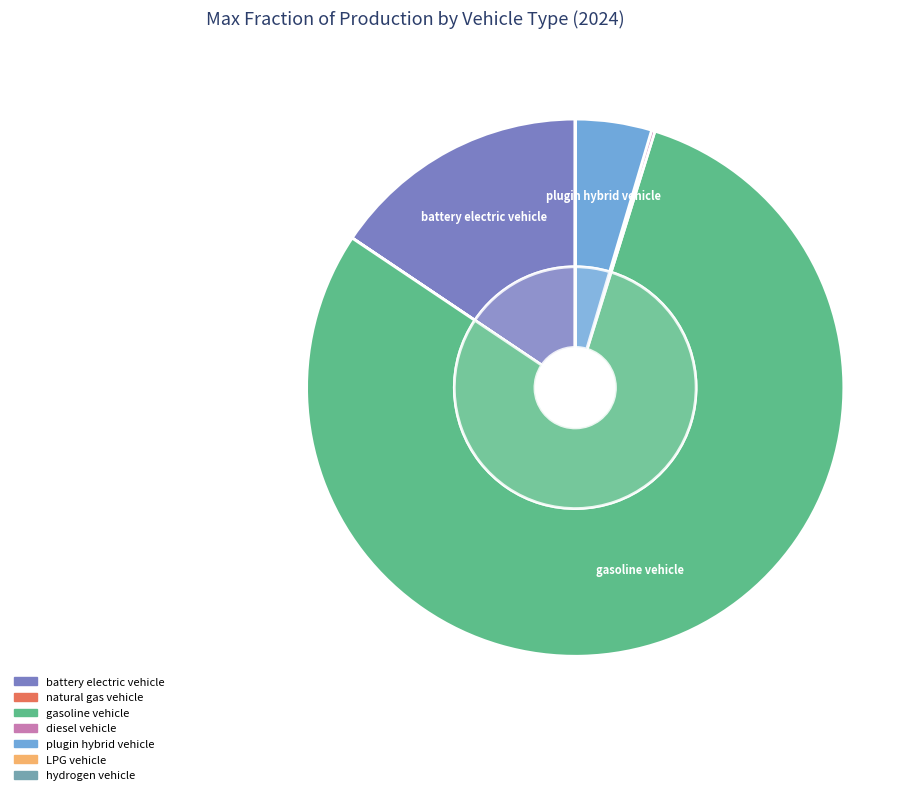

Between hydrogen vehicle and gasoline vehicle, which is larger?

gasoline vehicle